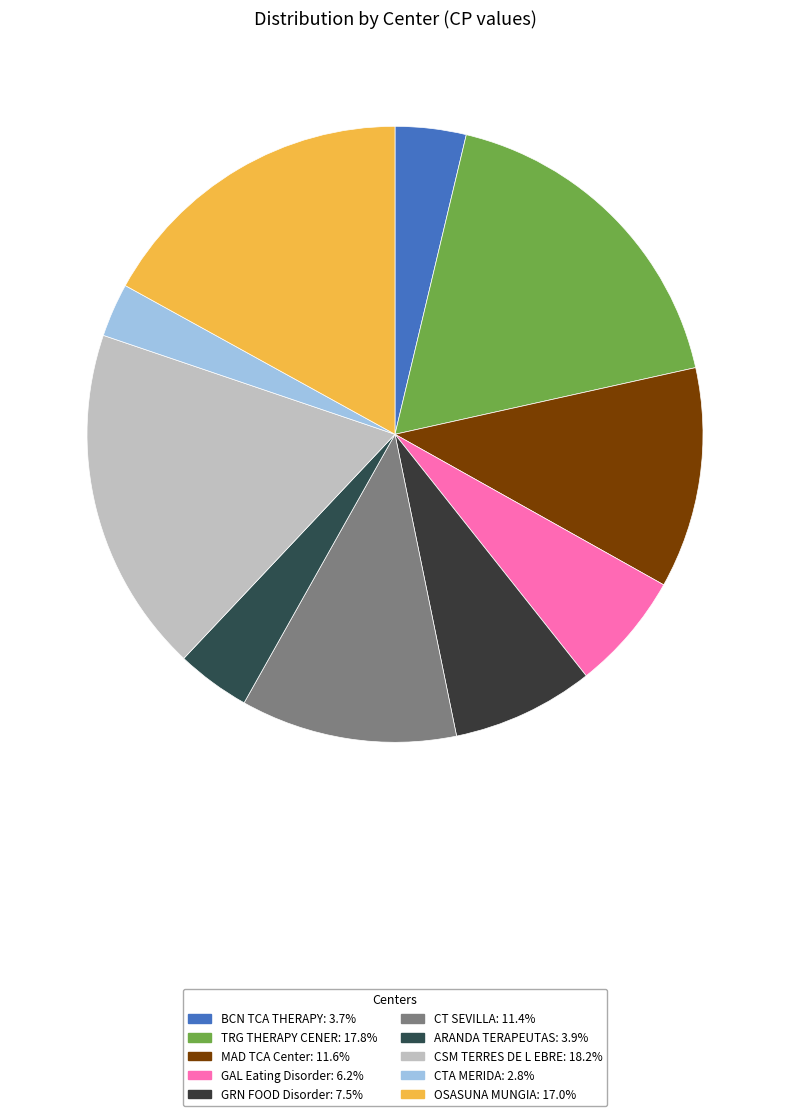

What is the change in value from TRG THERAPY CENER to ARANDA TERAPEUTAS?

-33631